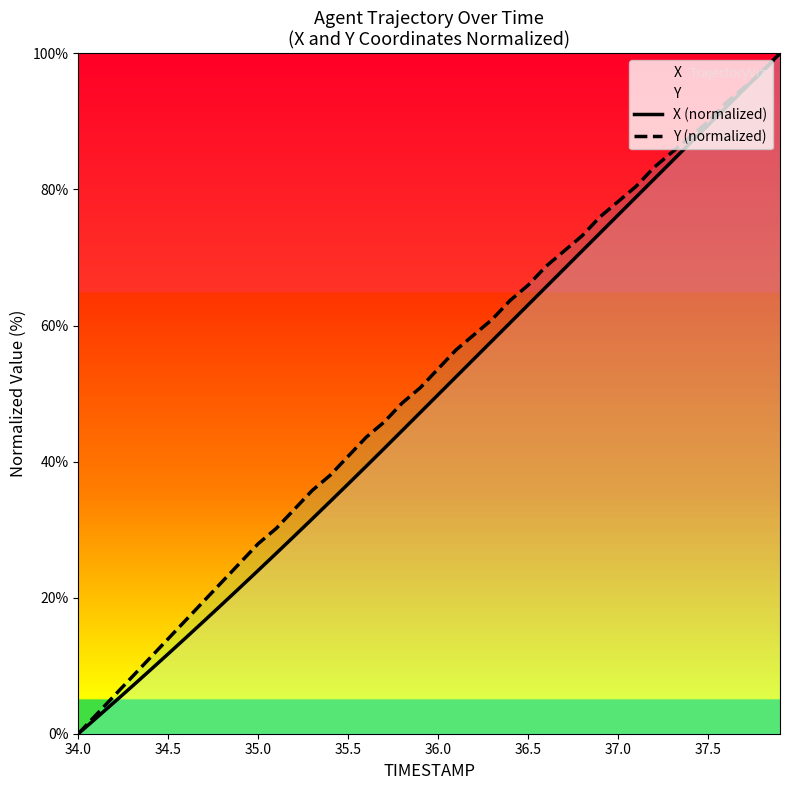

How many lines are shown in the chart?

2